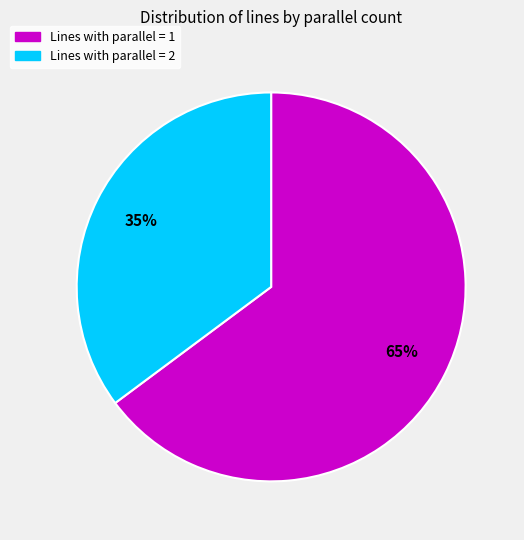

To the nearest percent, what is the difference between the largest and smallest slice percentages?

30%